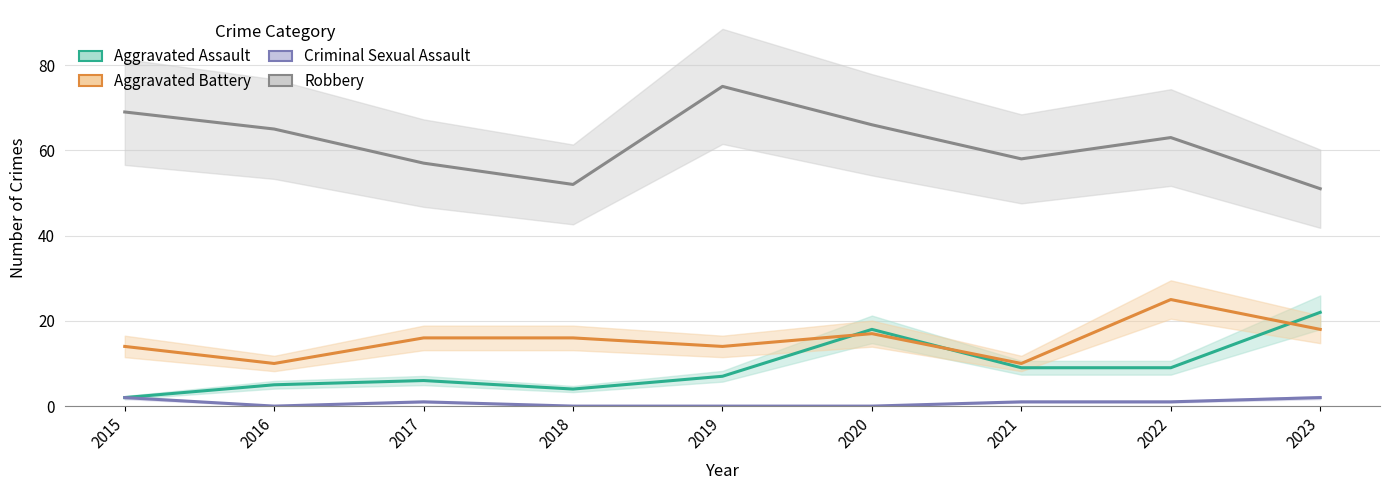

What is the difference between the maximum and minimum values in the Aggravated Assault series?

20